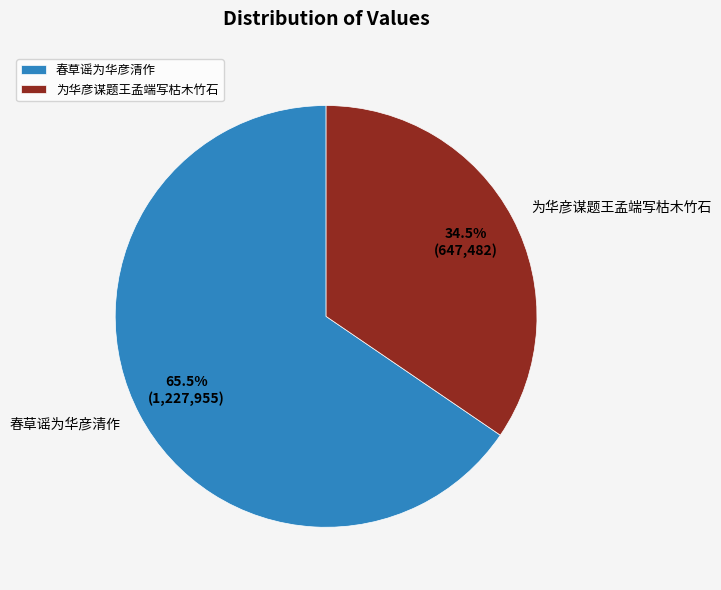

Which slice is the smallest?

为华彦谋题王孟端写枯木竹石